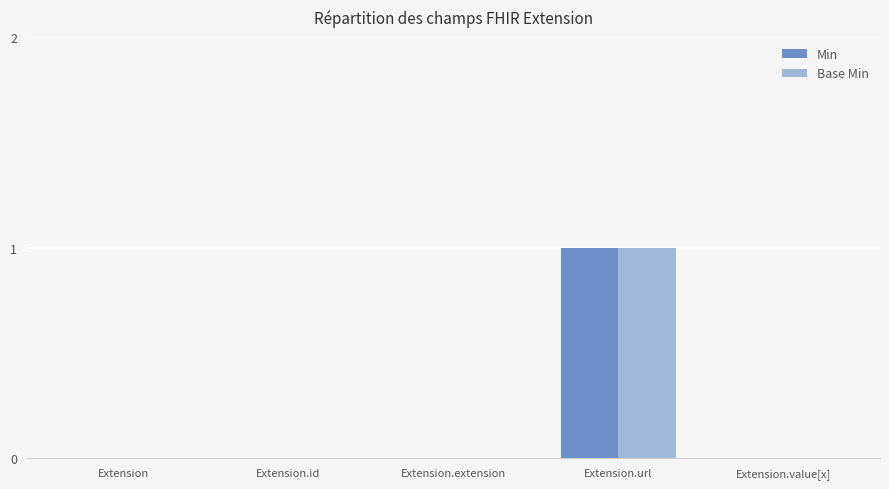

The Min series shows 0 at Extension.extension. True or false?

True